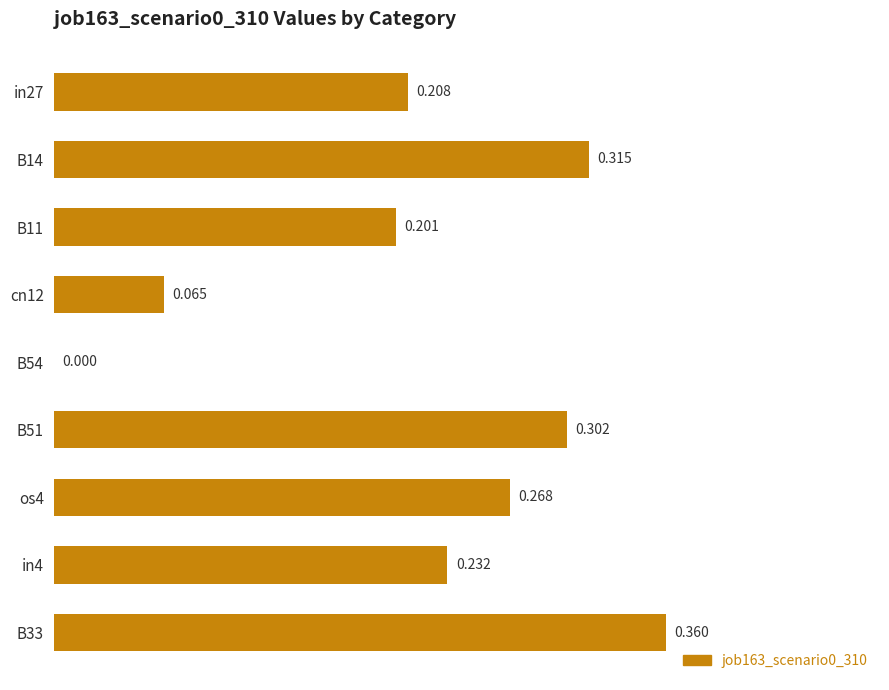

What is the difference between the maximum and minimum values?

0.4